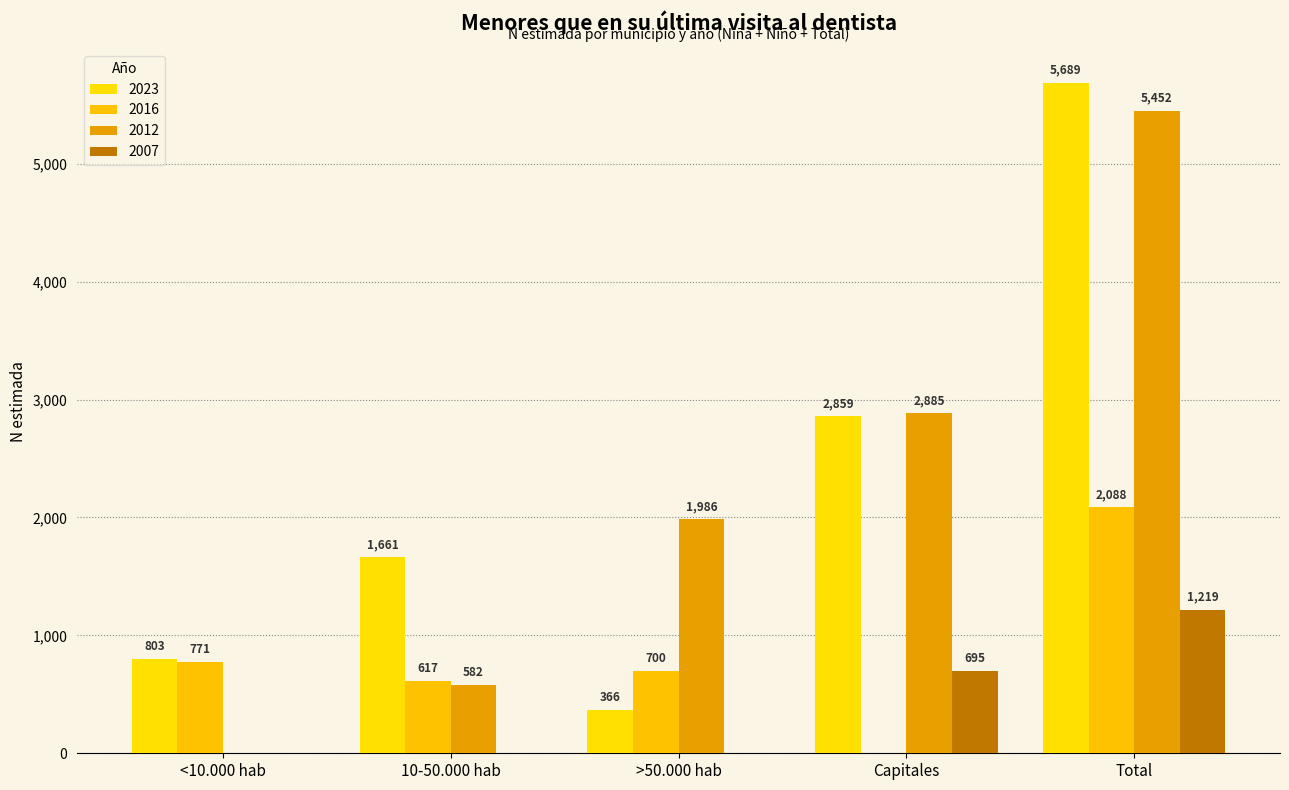

Which category has the highest value in the 2012 series?

Total